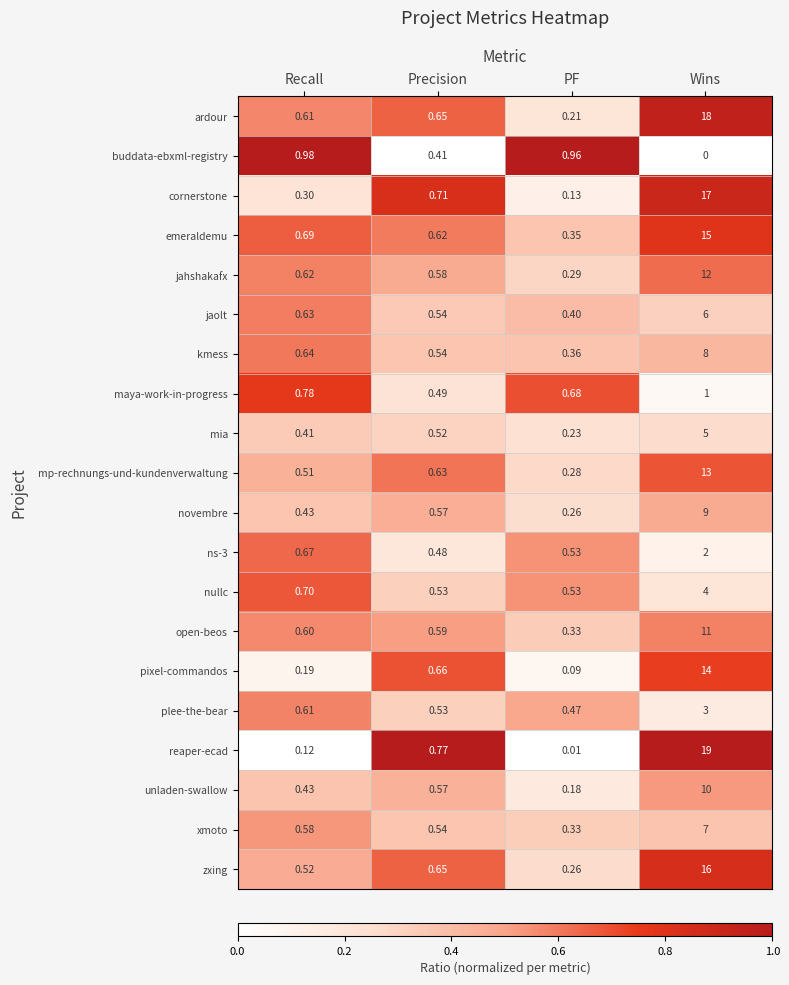

Which category has the highest value across all series?

Wins